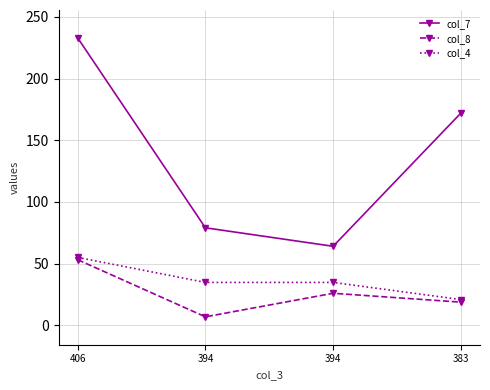

Count the number of data series in this chart.

3